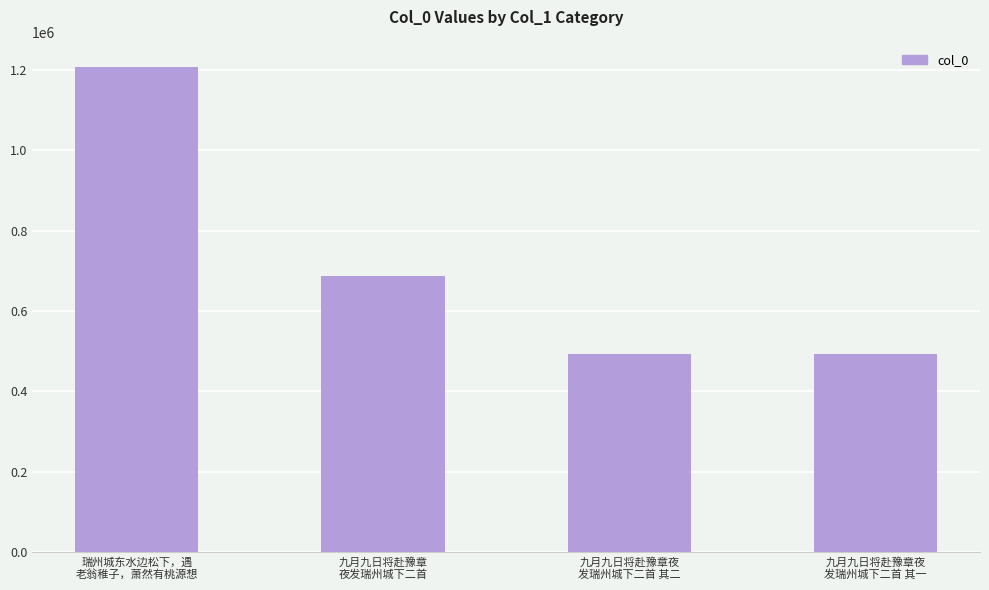

How many bars are there in total?

4